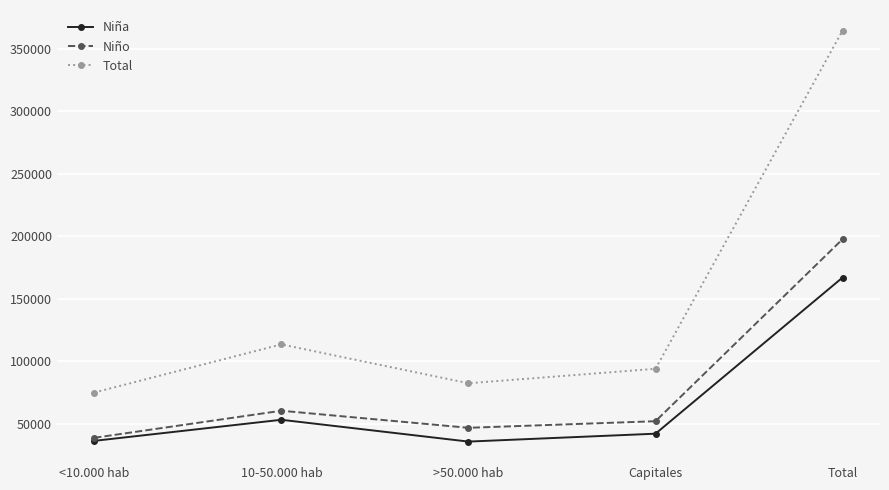

What is the label of the 4th point from the left?

Capitales